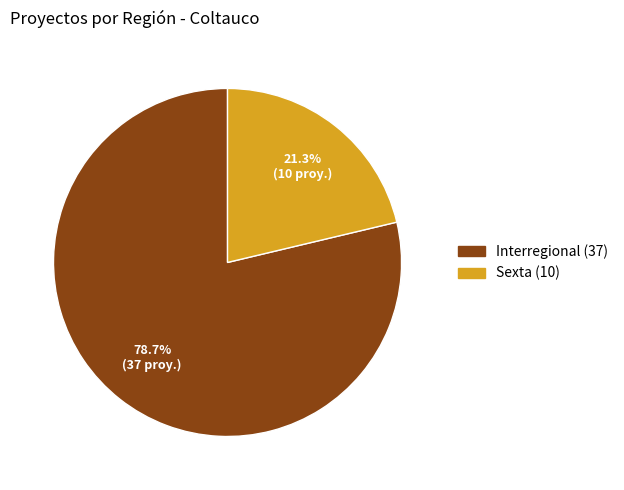

To the nearest percent, what is the combined percentage of Sexta and Interregional?

100%